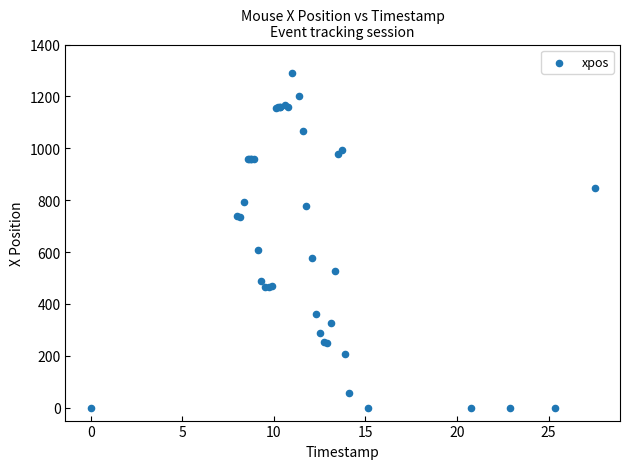

What Y value in the scatter plot is closest to 645?

608